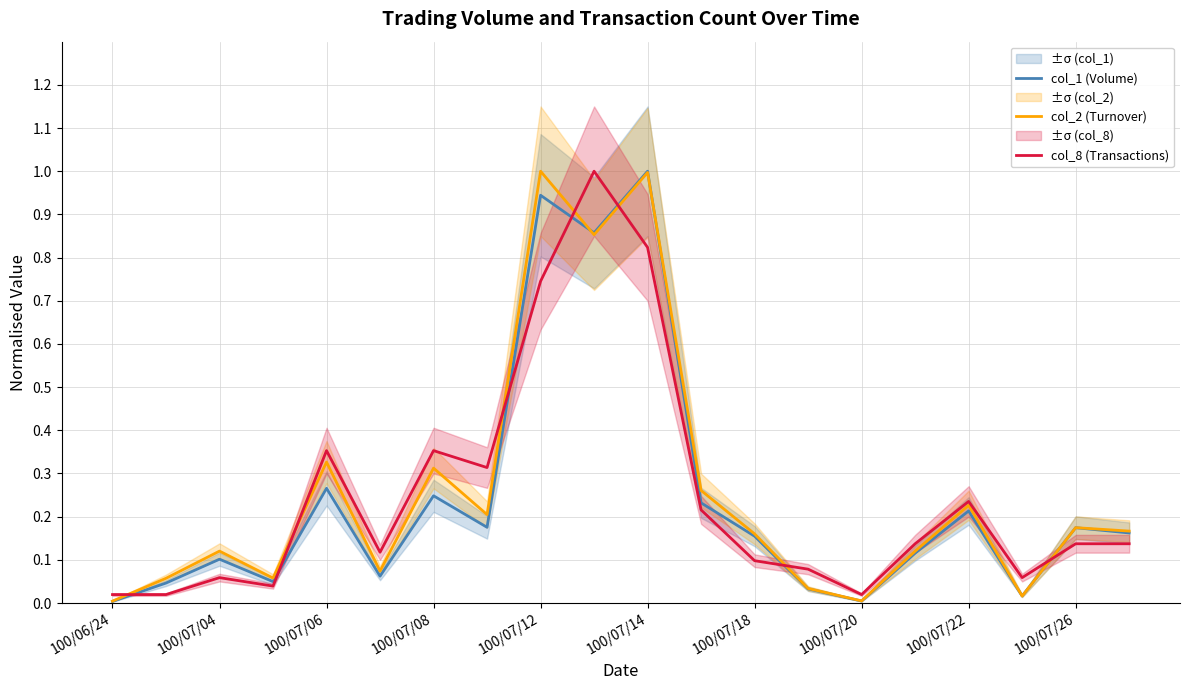

The value of col_1 (Volume) at 100/07/04 is 0.1. True or false?

True